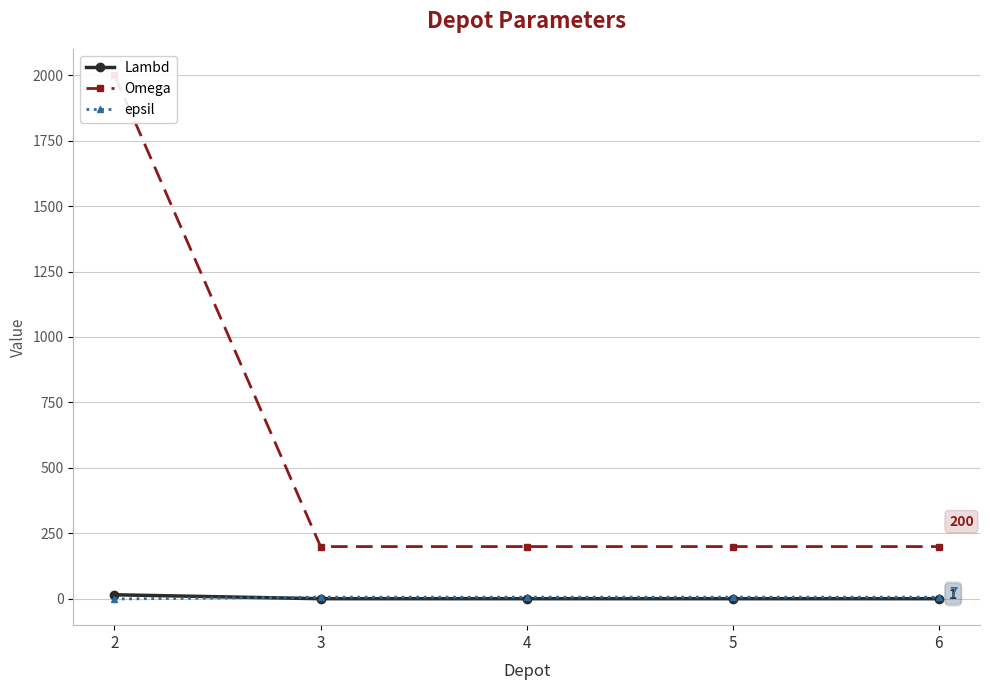

Reading left to right, transcribe all the data shown in this chart.

Lambd: 16	1	1	1	1
Omega: 2000	200	200	200	200
epsil: 0	7	7	7	7